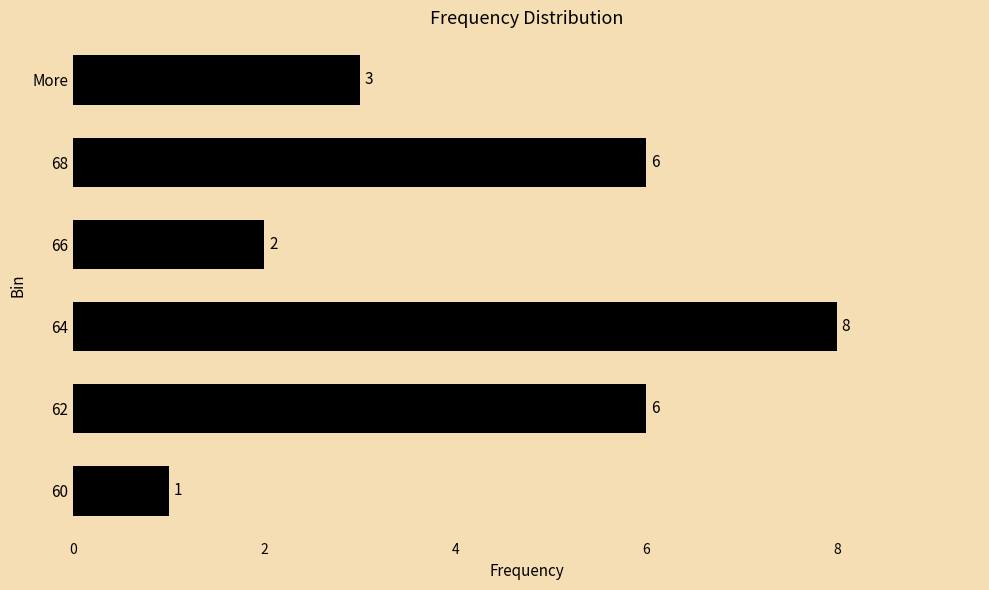

What is the difference between the second highest and second lowest values?

4